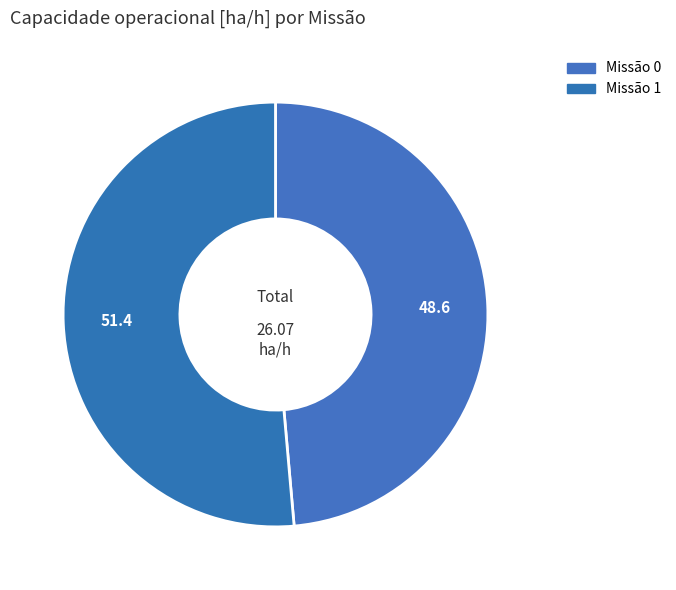

How many slices are in this pie chart?

2